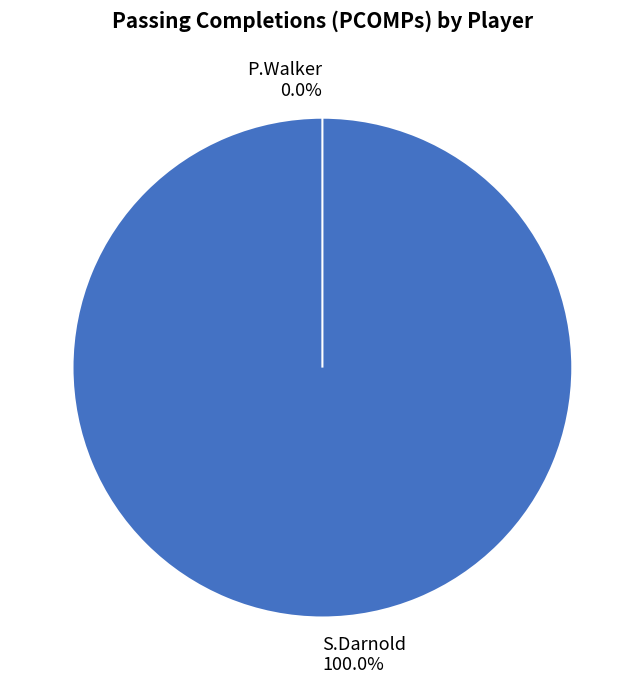

Between P.Walker and S.Darnold, which is larger?

S.Darnold